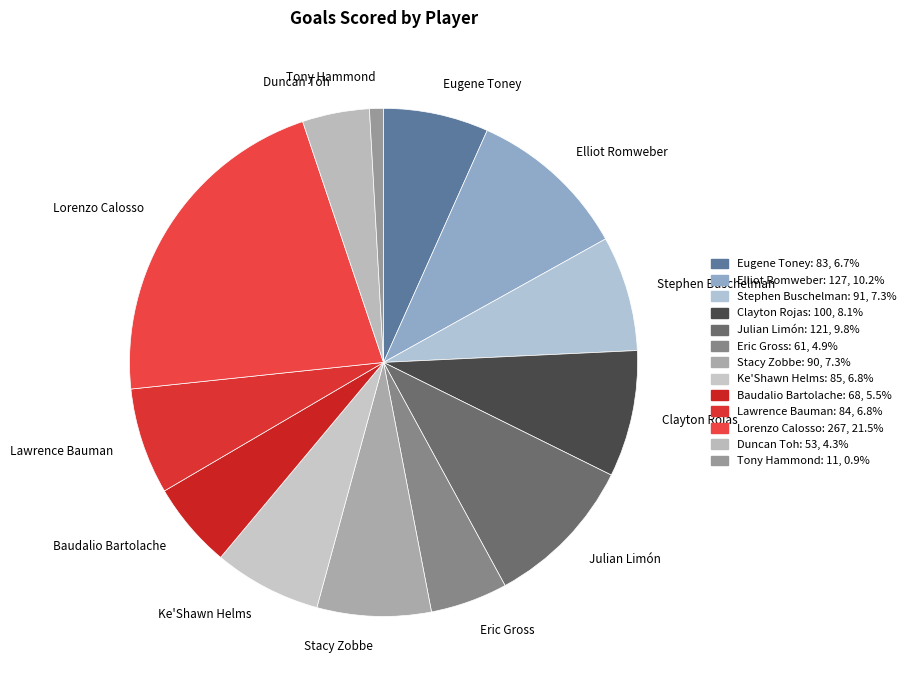

Approximately how many times larger is the value at Lawrence Bauman compared to Eugene Toney?

1.0